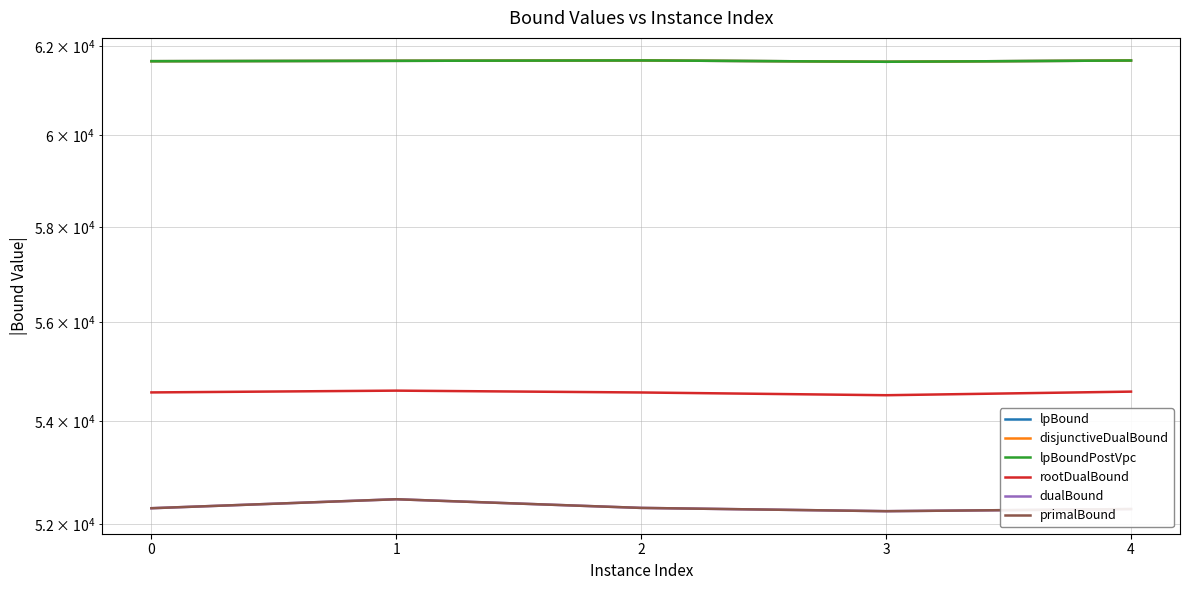

The value of rootDualBound at 1 is 79132.1. True or false?

False